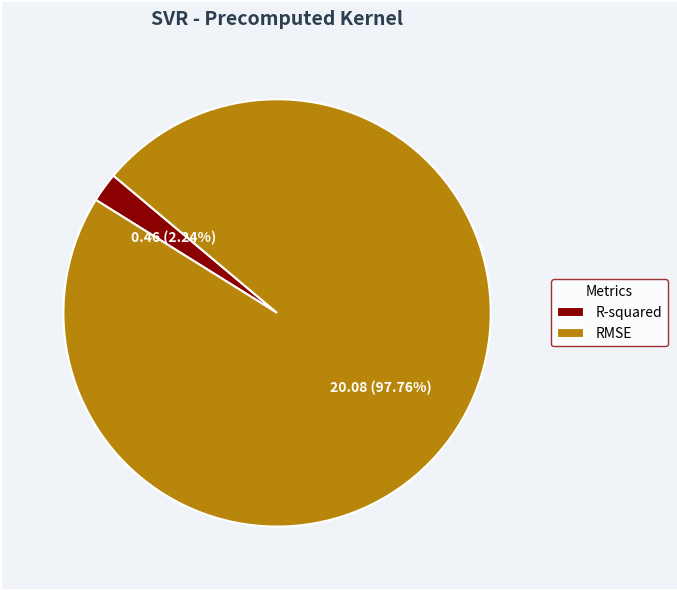

To the nearest percent, what is the combined percentage of RMSE and R-squared?

100%